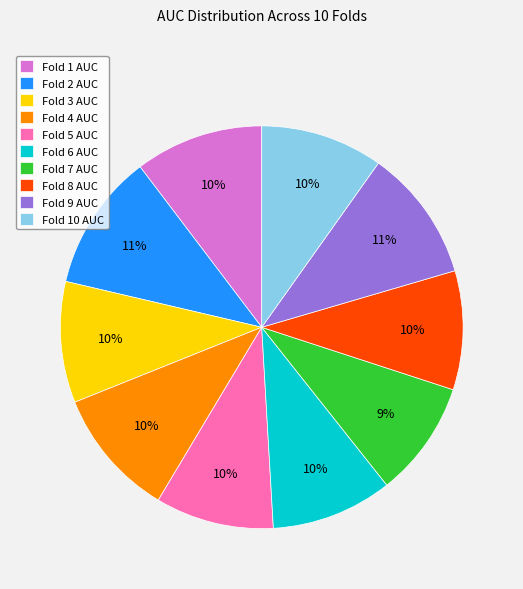

To the nearest percent, what percentage of the pie is Fold 10 AUC?

10%